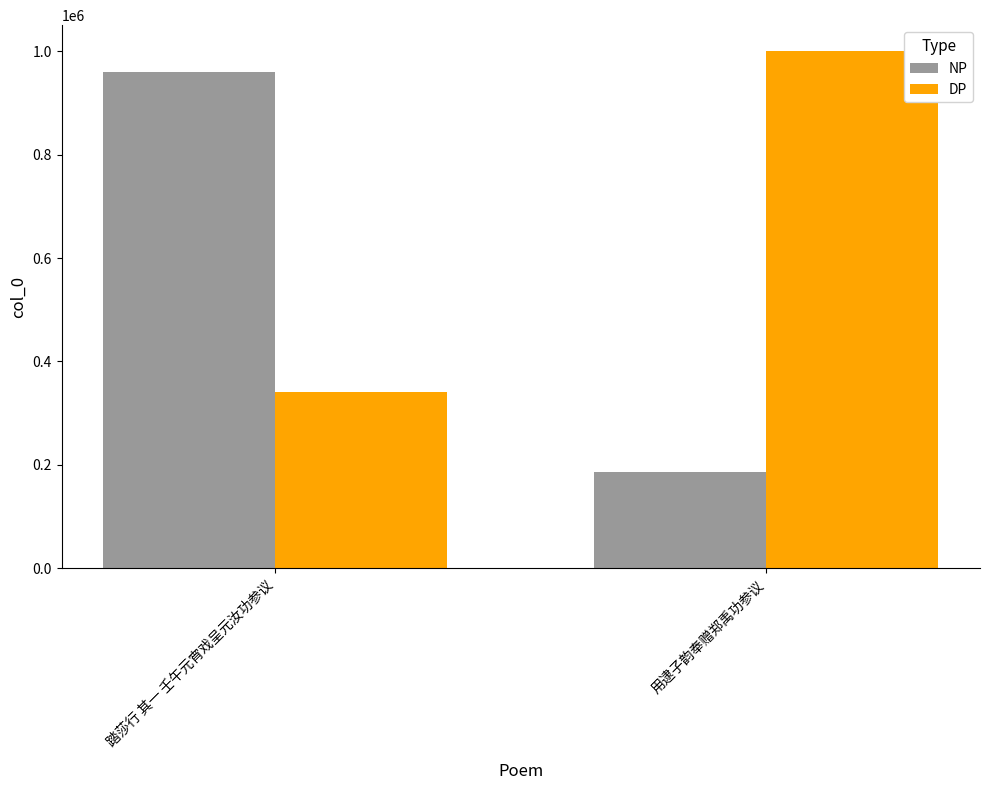

Reading right to left, transcribe all the data shown in this chart.

NP: 185237	960163
DP: 1000808	340240